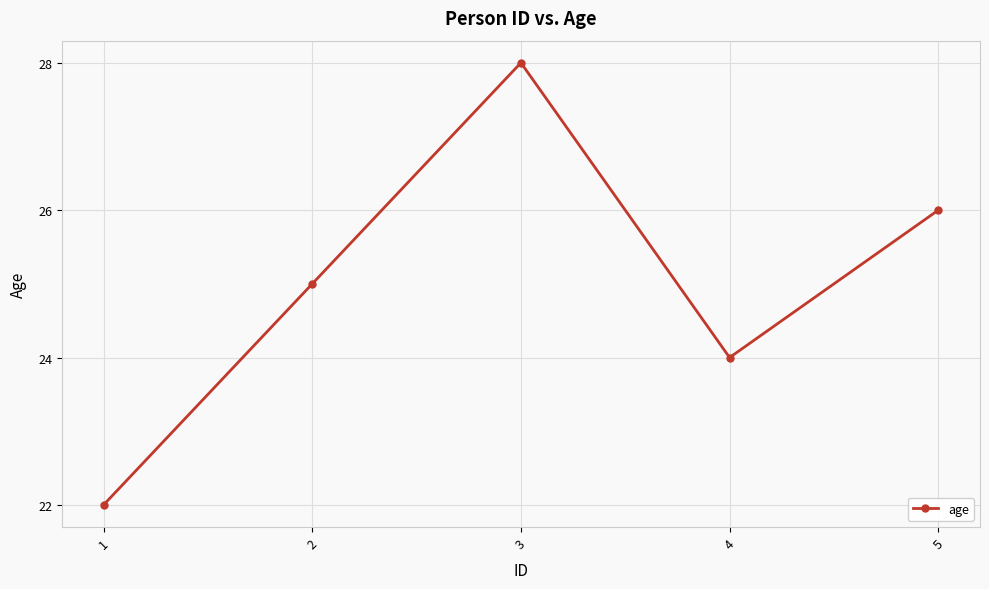

How many data points are less than 25?

2